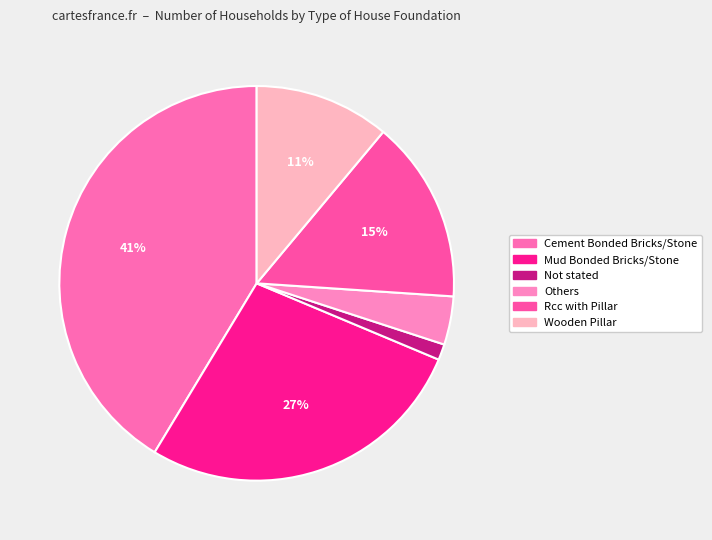

Rank the categories by value from highest to lowest.

Cement Bonded Bricks/Stone, Mud Bonded Bricks/Stone, Rcc with Pillar, Wooden Pillar, Others, Not stated